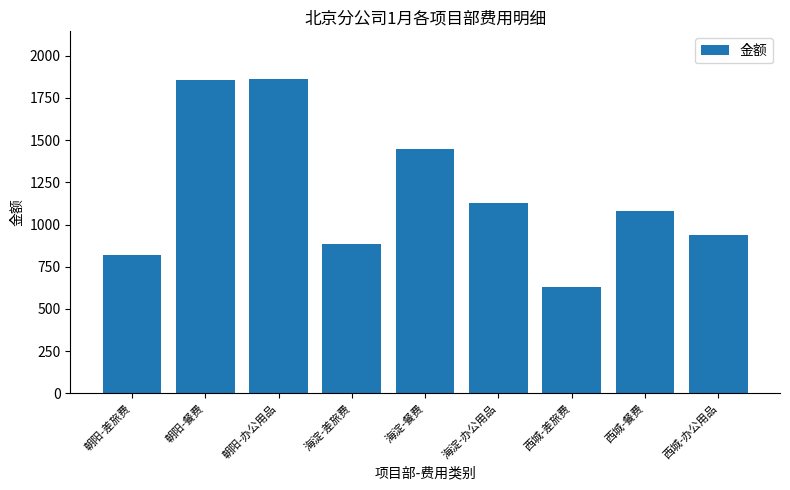

Are the bars horizontal?

No